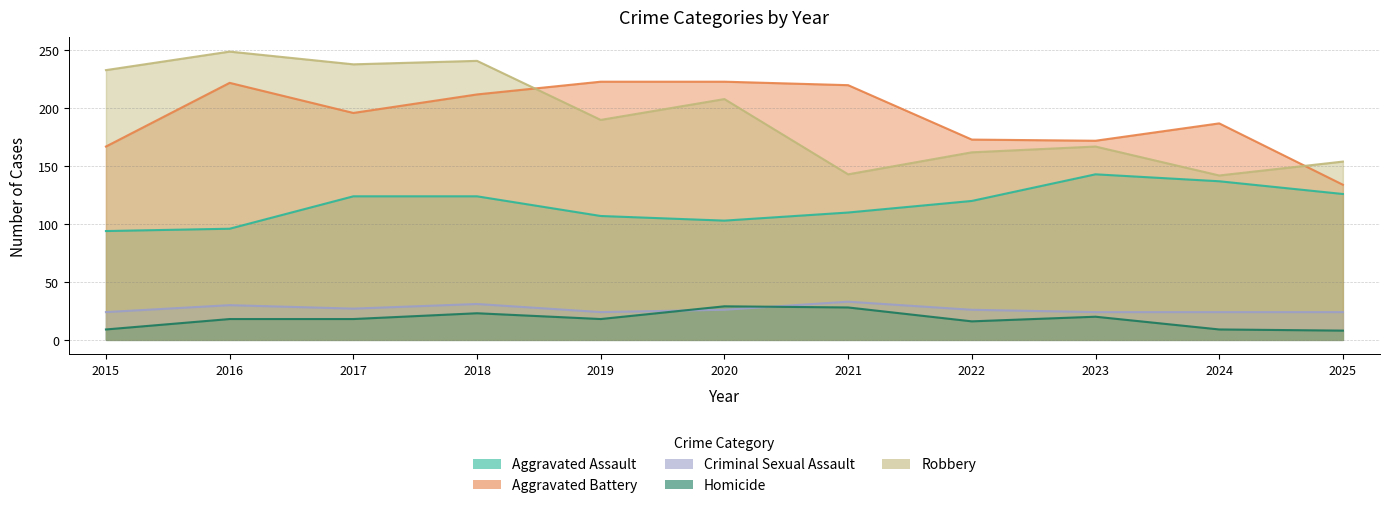

What is the highest value of the Aggravated Battery series?

223